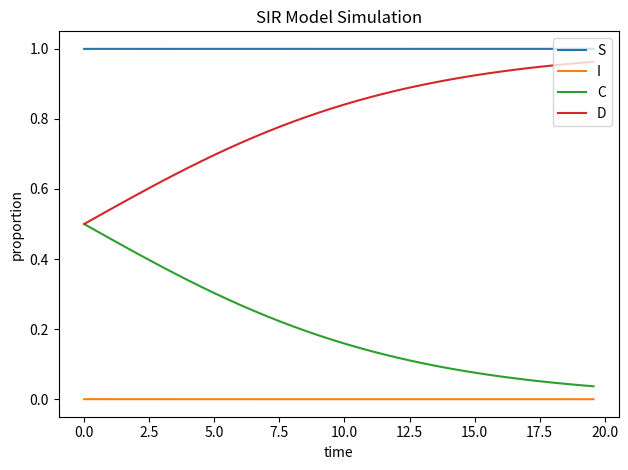

Rank the series by their average value, from highest to lowest.

S, D, C, I